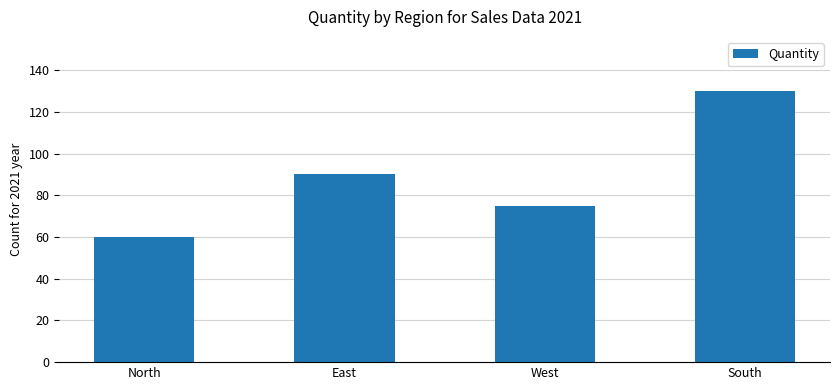

Is it true that the value at East is 90?

True